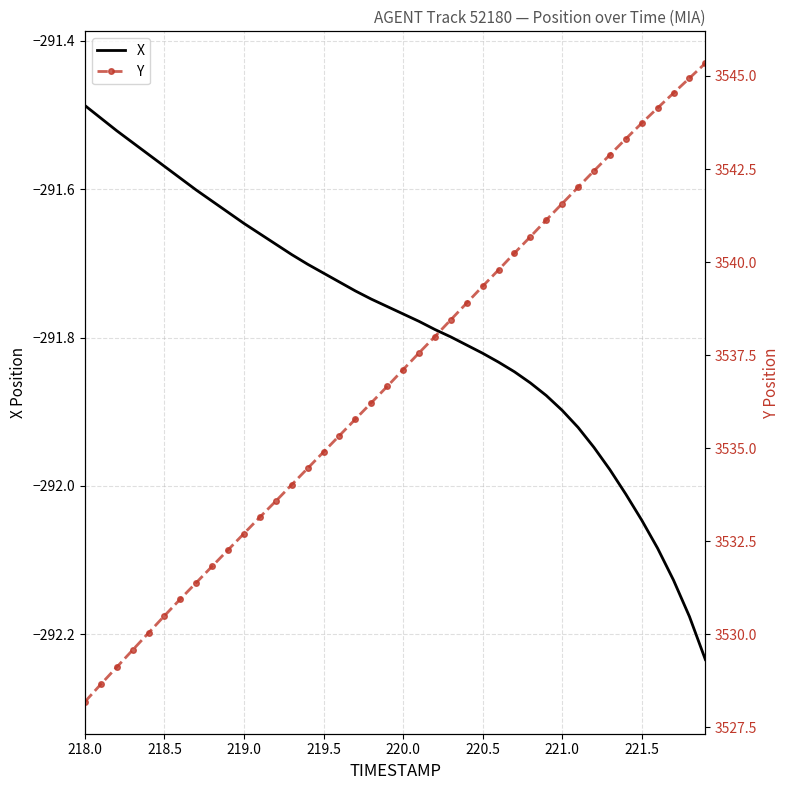

How many lines are shown in the chart?

2